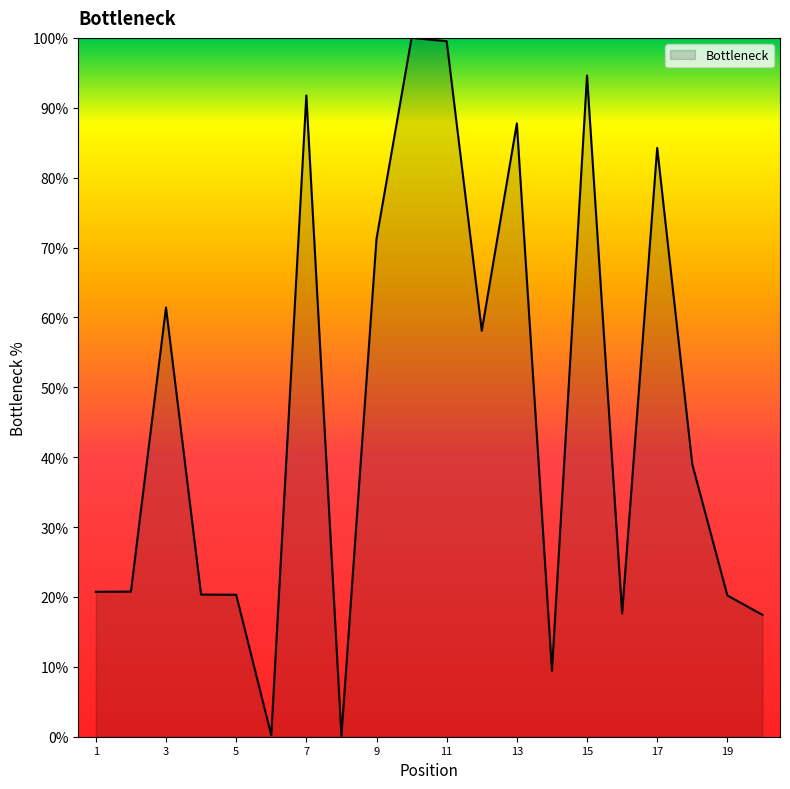

What is the difference between the maximum and minimum values?

99.9